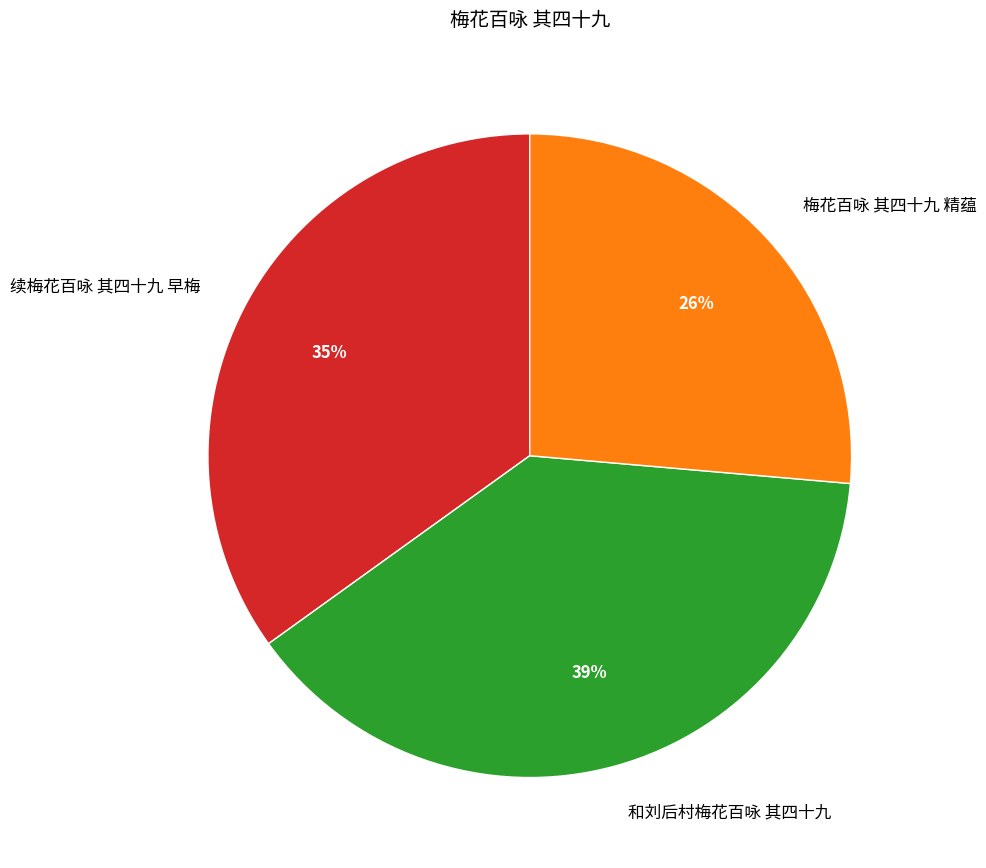

To the nearest percent, what portion does 和刘后村梅花百咏 其四十九 represent?

39%